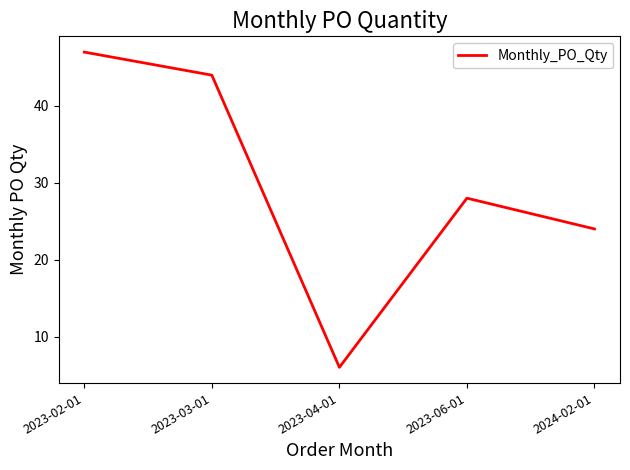

How many series are shown in this chart?

1